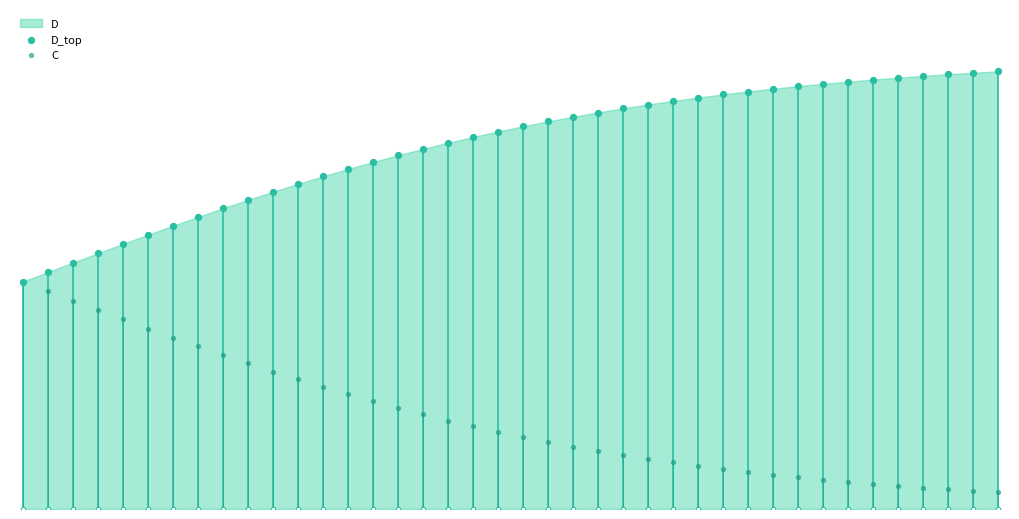

At how many categories does at least one series exceed 0?

40